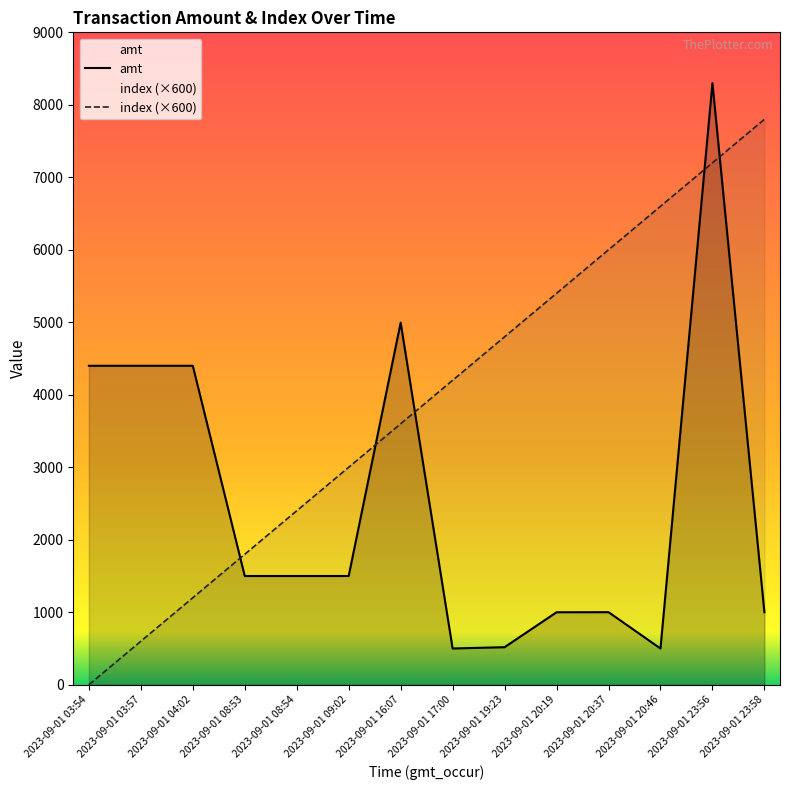

What is the value of the amt point at the 2nd from the left?

4400